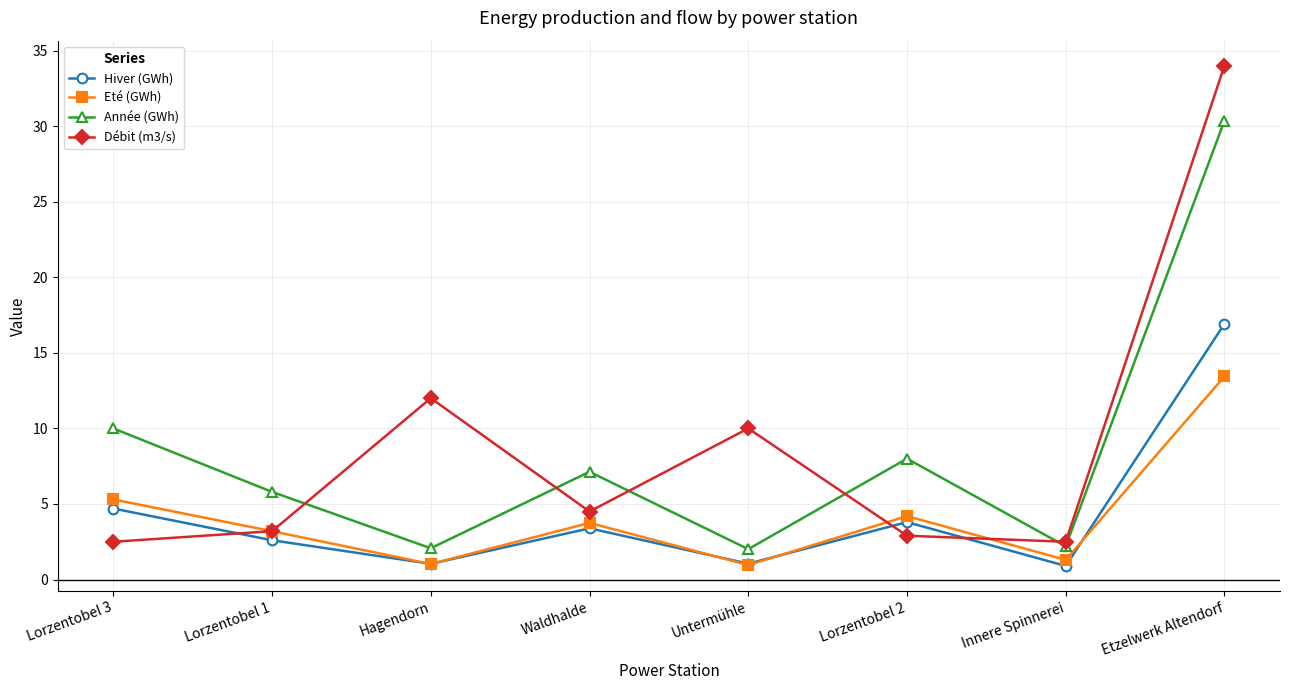

At which category is the sum across all series the highest?

Etzelwerk Altendorf